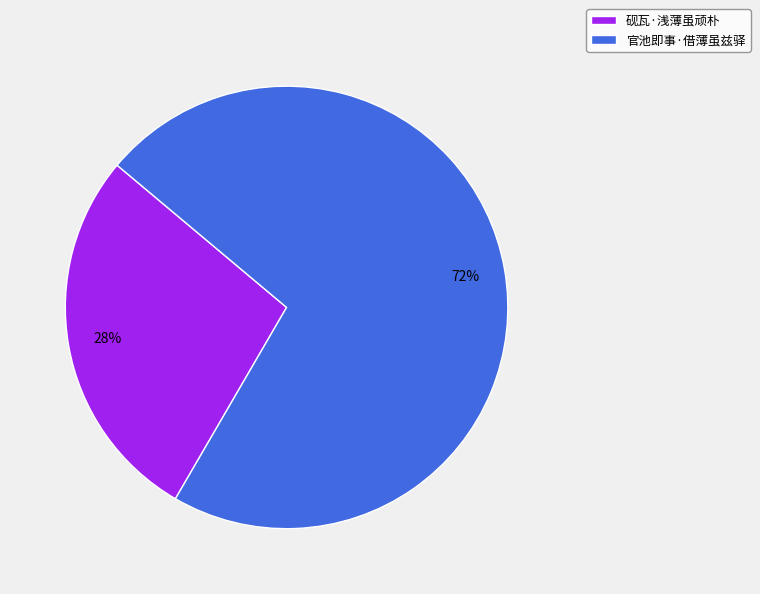

Which has a higher value, 官池即事·借薄虽兹驿 or 砚瓦·浅薄虽顽朴?

官池即事·借薄虽兹驿